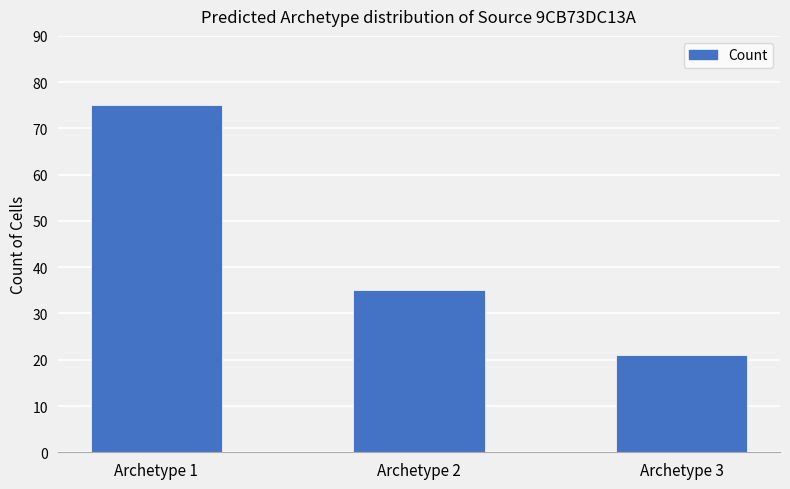

Reading left to right, transcribe all the data shown in this chart.

Archetype 1=75	Archetype 2=35	Archetype 3=21